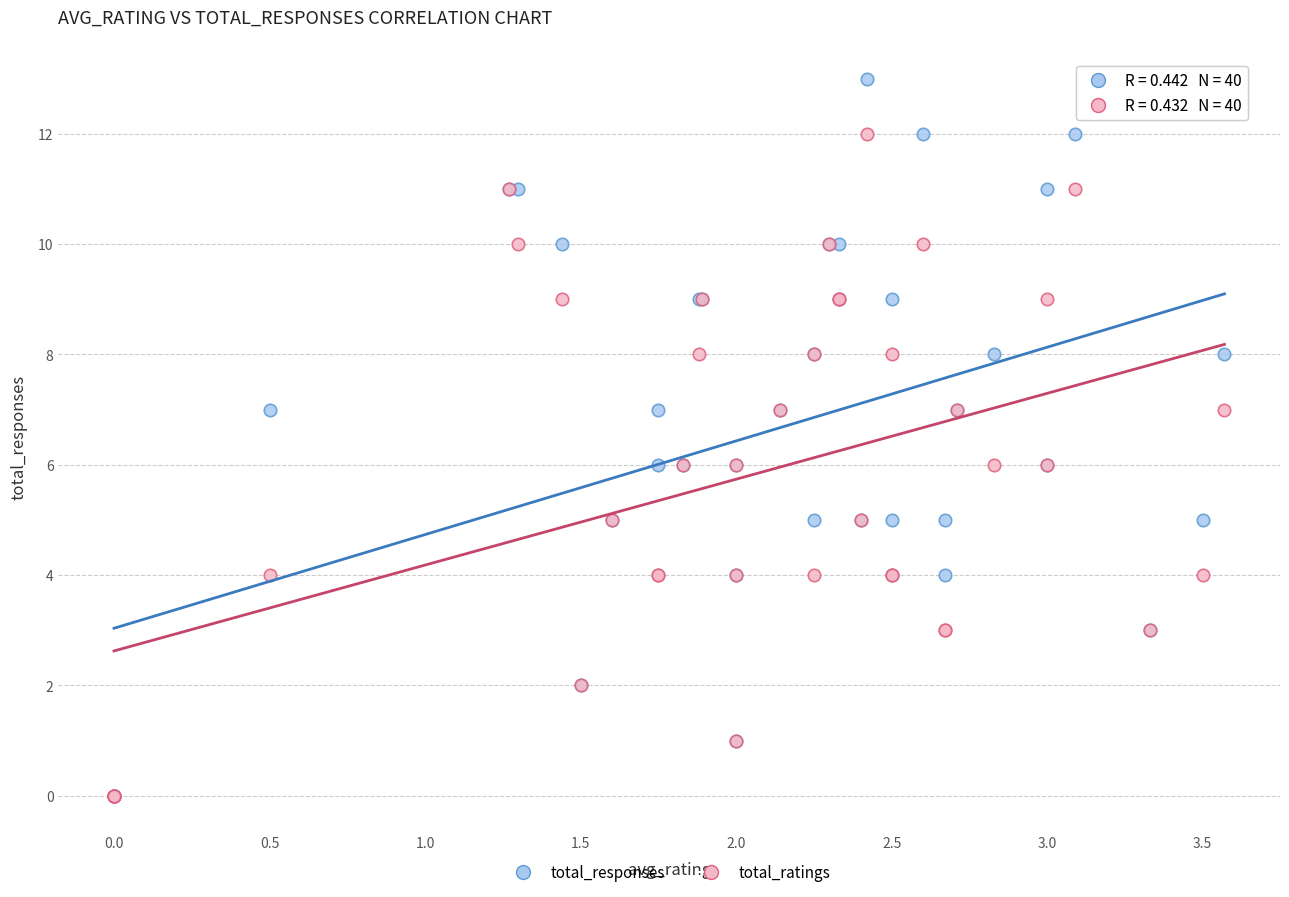

What are all the series names shown in the legend?

total_responses, total_ratings